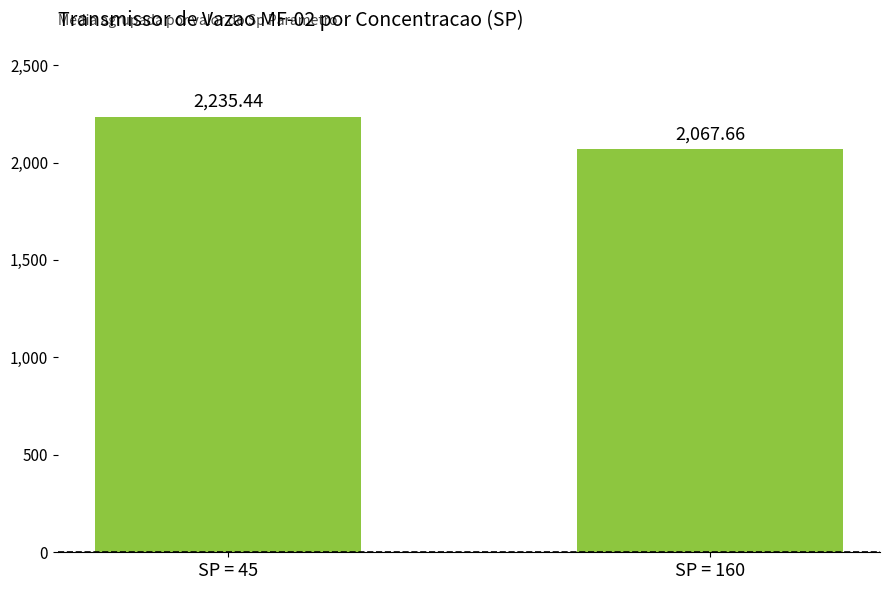

How many values exceed 2235?

1